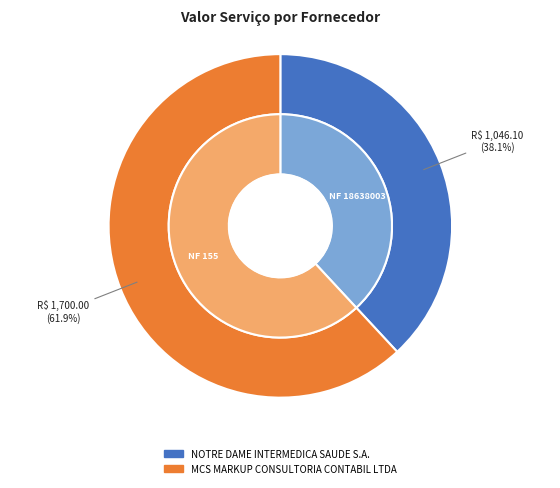

Count the number of slices in the pie.

2